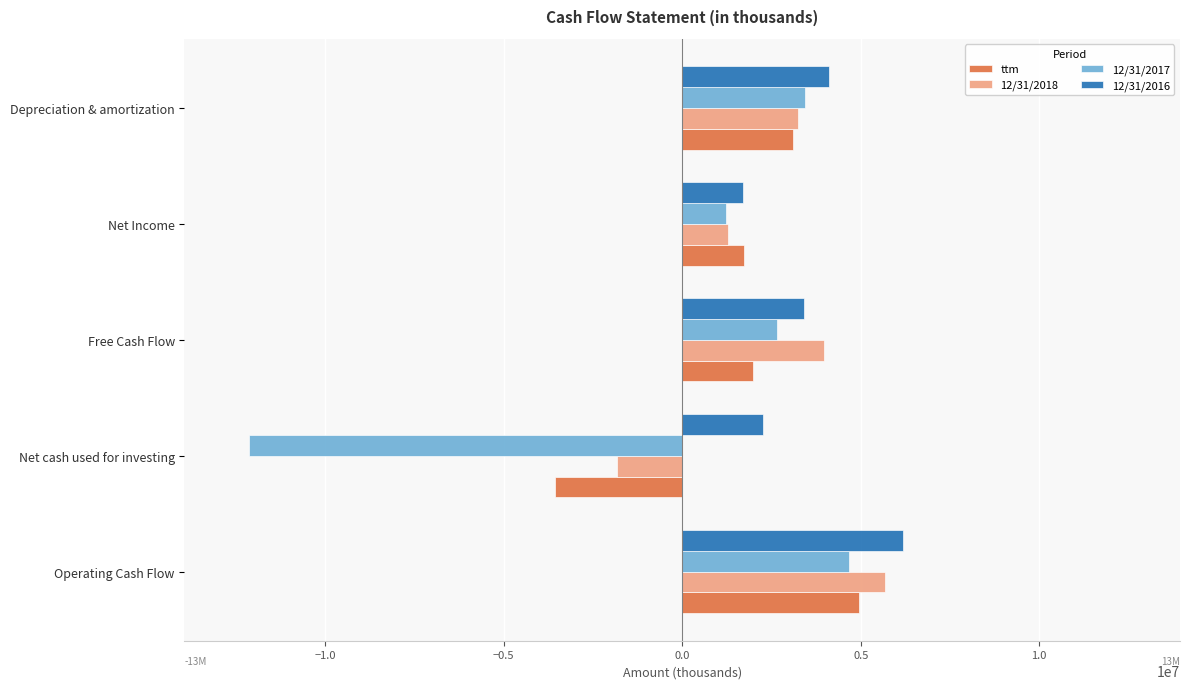

What is the difference between the maximum and minimum values in the 12/31/2016 series?

4489000